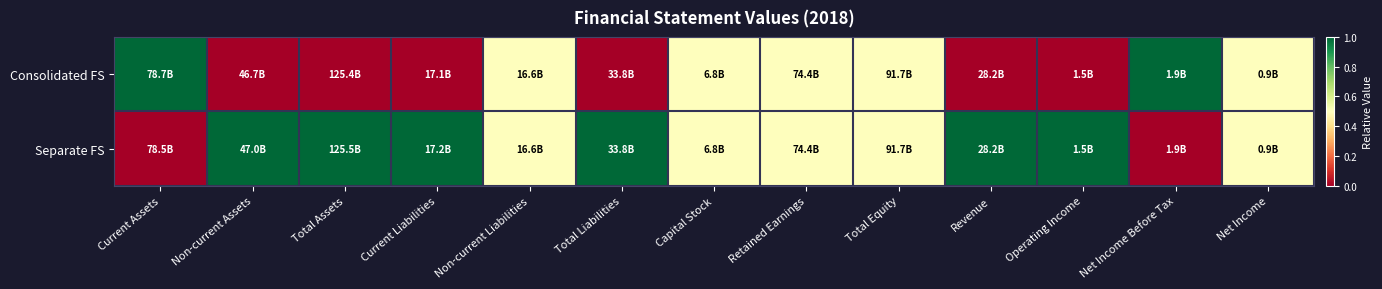

List the series in order of their overall mean, lowest first.

Consolidated FS, Separate FS